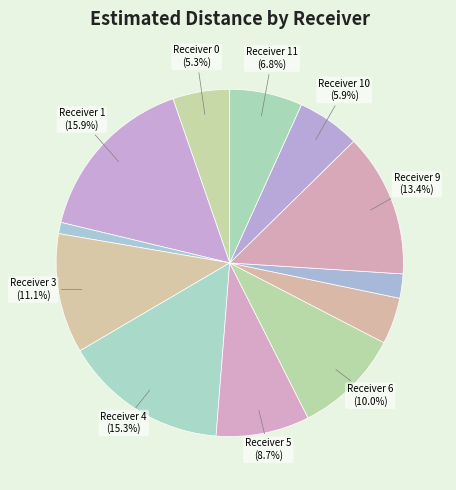

To the nearest percent, what is the difference between the largest and smallest slice percentages?

15%